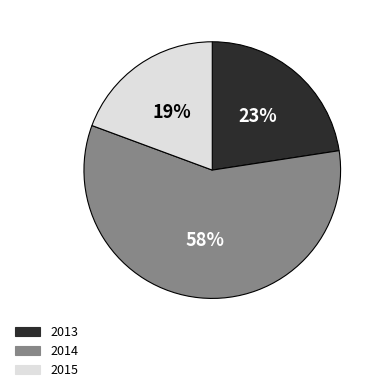

Is there a majority slice in this chart?

Yes